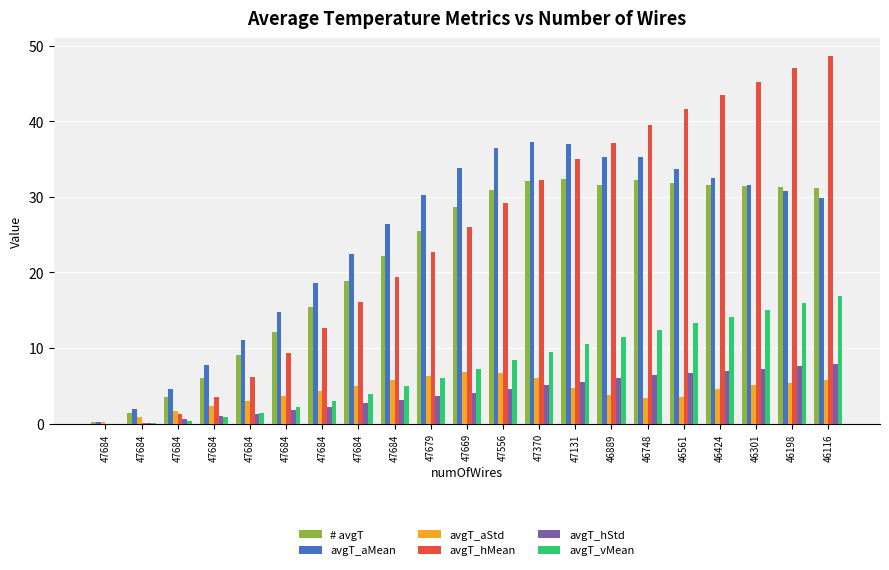

How many series are shown in this chart?

6